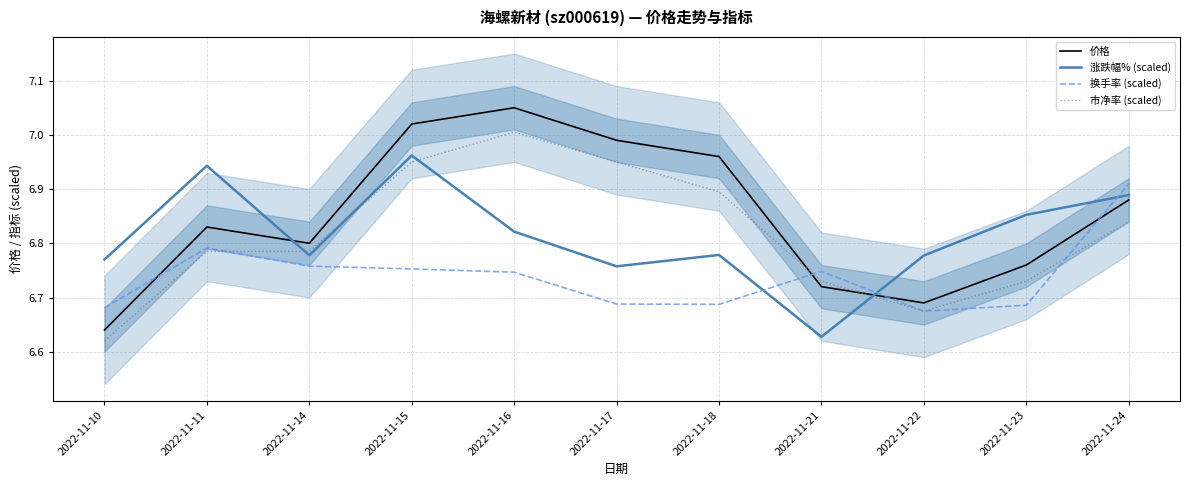

What is the smallest value displayed?

6.6